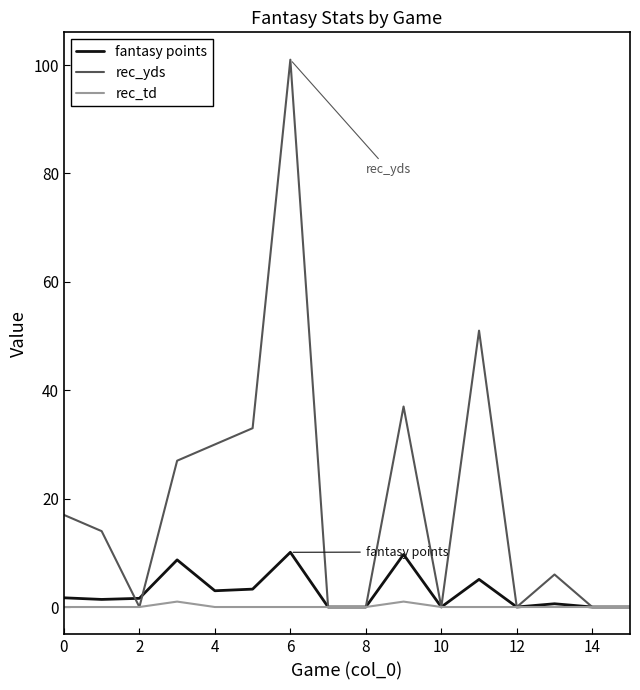

Which series has the largest range (max minus min)?

rec_yds